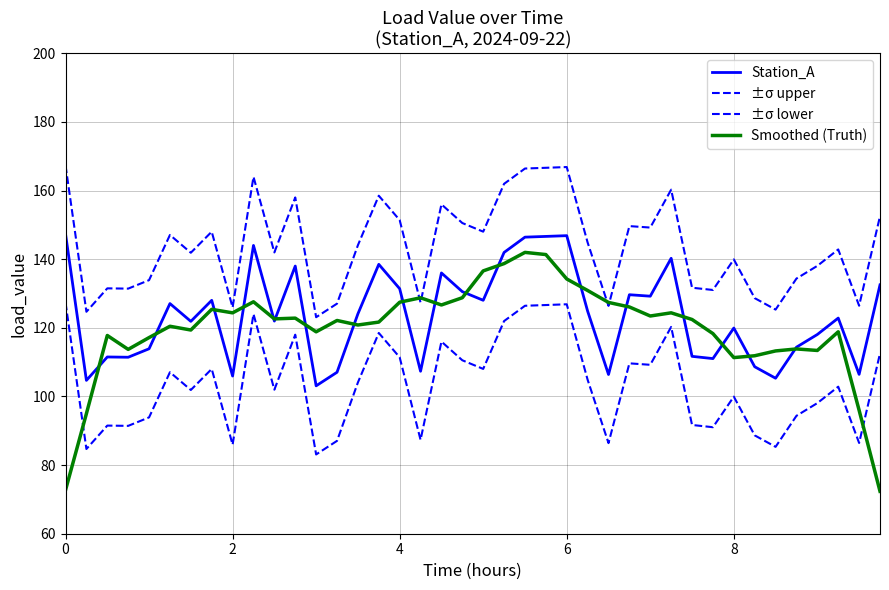

List the series in order of their peak value, highest first.

±σ upper, Station_A, Smoothed (Truth), ±σ lower